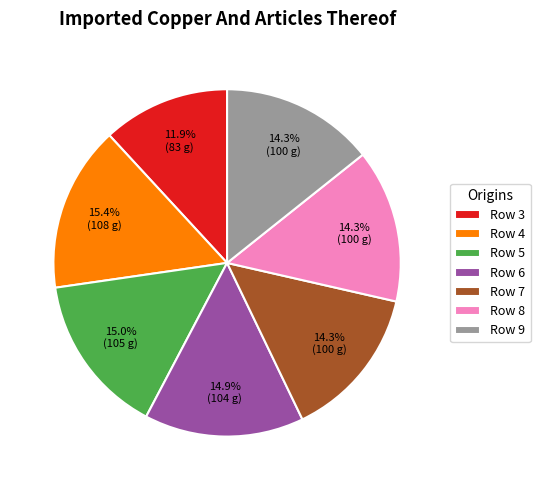

Which slice is the smallest?

Row 3